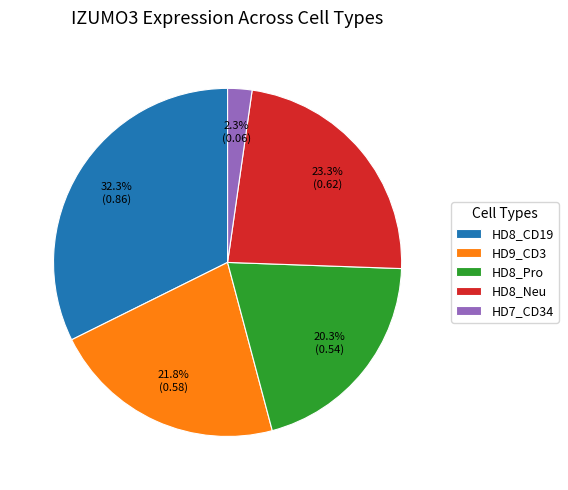

Combined, what portion of the pie is HD8_Neu and HD8_Pro?

43.6%